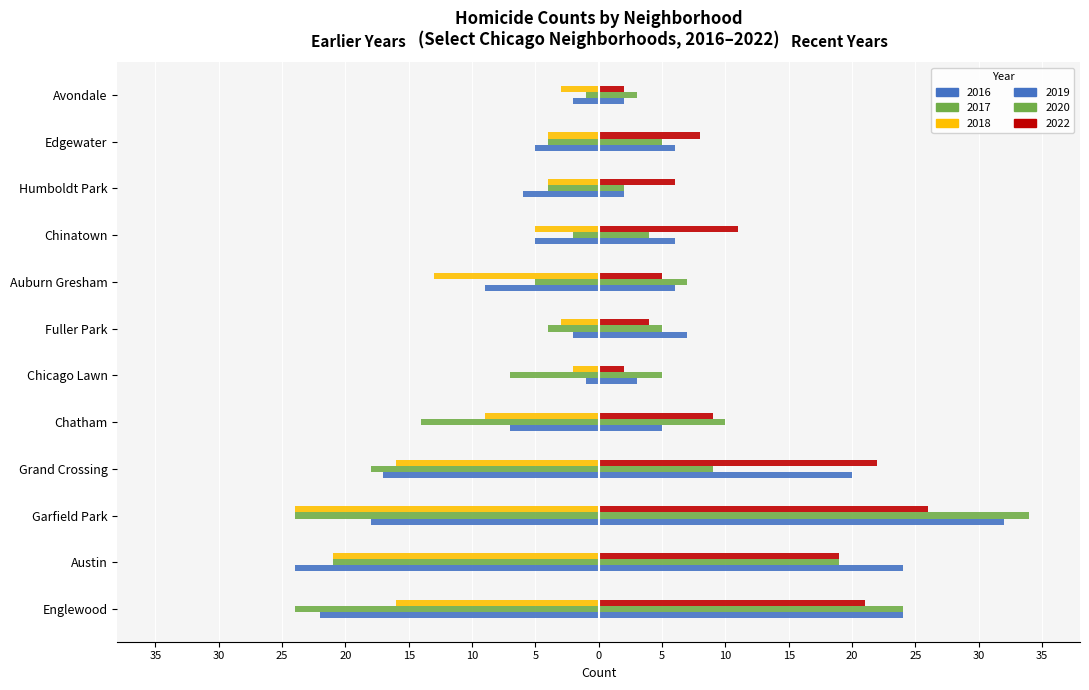

Reading left to right, what are all the values shown in this chart?

2017: -24	-21	-24	-18	-14	-7	-4	-5	-2	-4	-4	-1
2022: 21	19	26	22	9	2	4	5	11	6	8	2
2018: -16	-21	-24	-16	-9	-2	-3	-13	-5	-4	-4	-3
2020: 24	19	34	9	10	5	5	7	4	2	5	3
2019: 24	24	32	20	5	3	7	6	6	2	6	2
2016: -22	-24	-18	-17	-7	-1	-2	-9	-5	-6	-5	-2